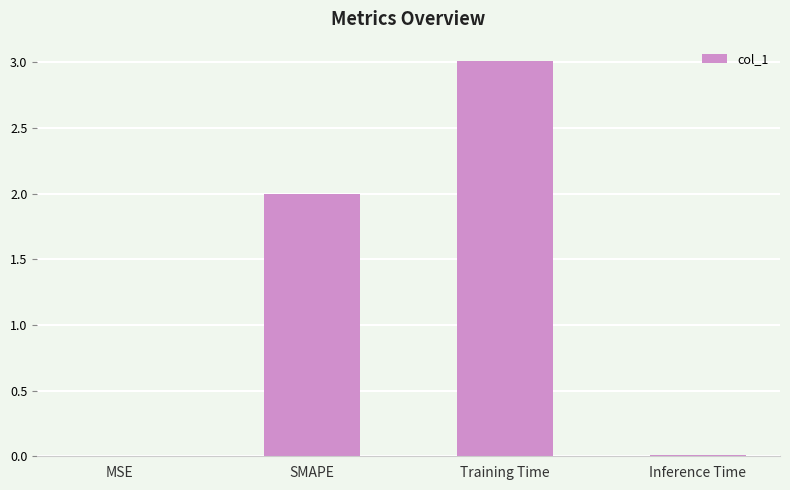

What is the approximate value at SMAPE?

2.0